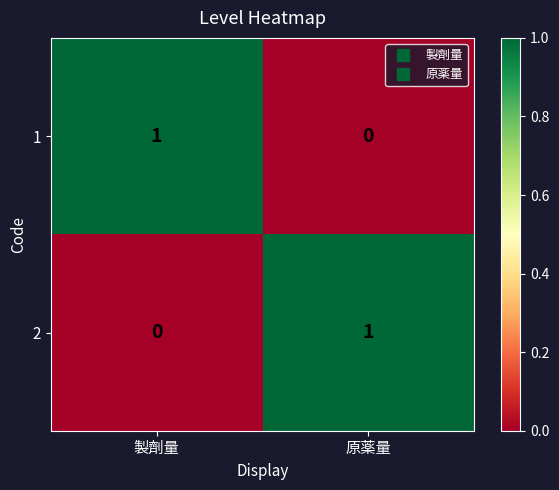

True or false: 2 has a value of -1 at 製劑量.

False